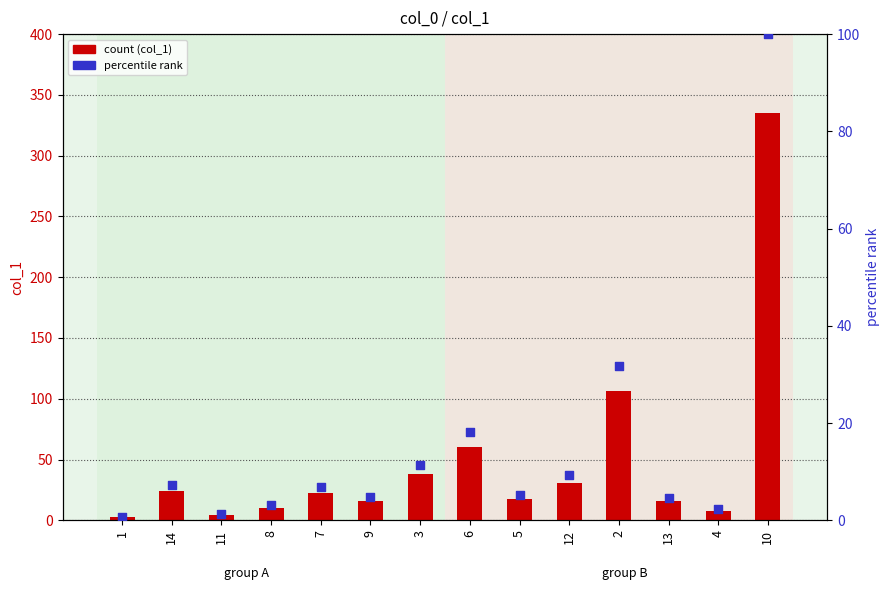

At which category is the sum across all series the highest?

10